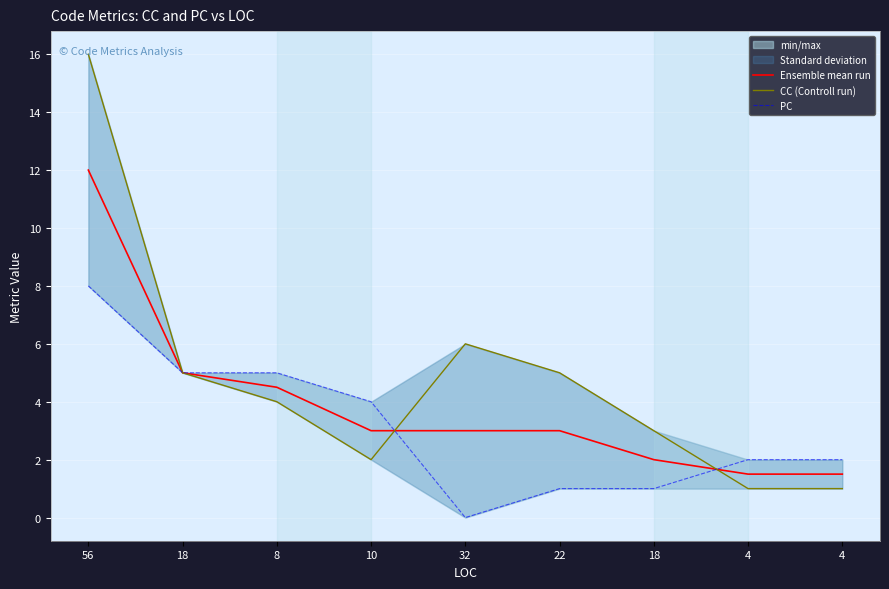

How many lines are shown in the chart?

3